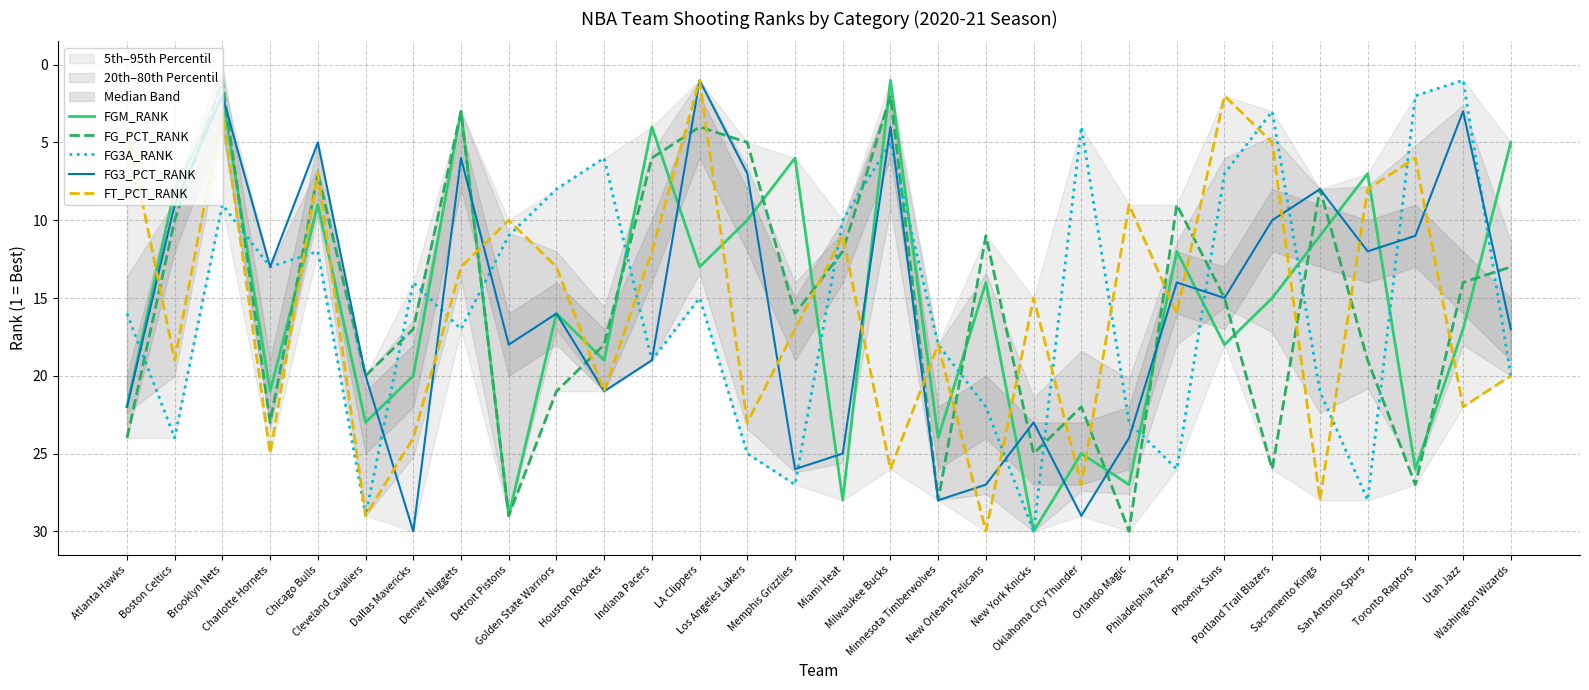

Does the chart display data point markers on the line(s)?

No